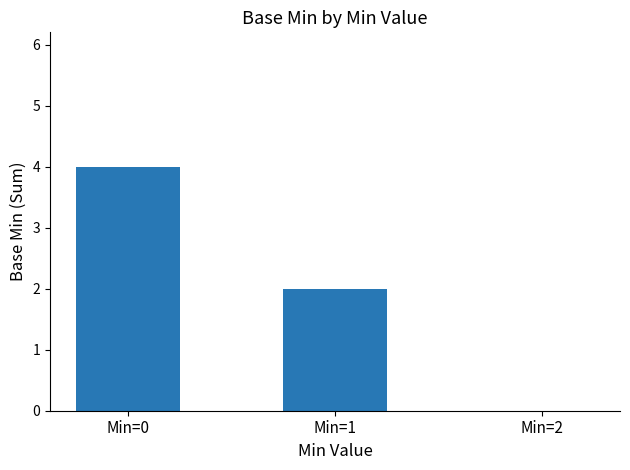

Where is the data nearest to the value 2?

Min=1